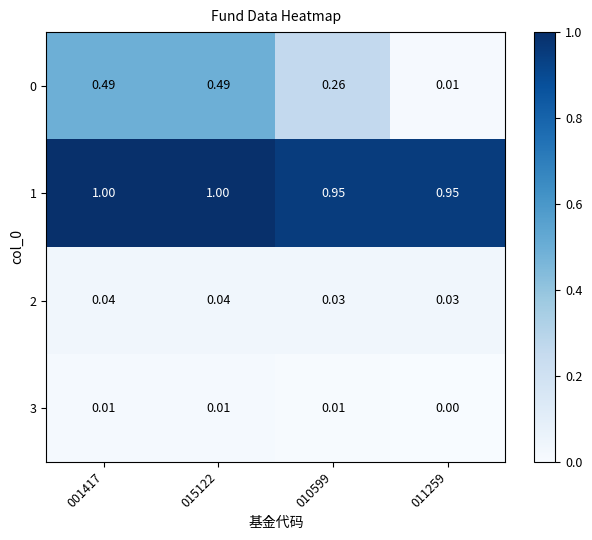

Which label corresponds to the smallest value in the chart?

011259